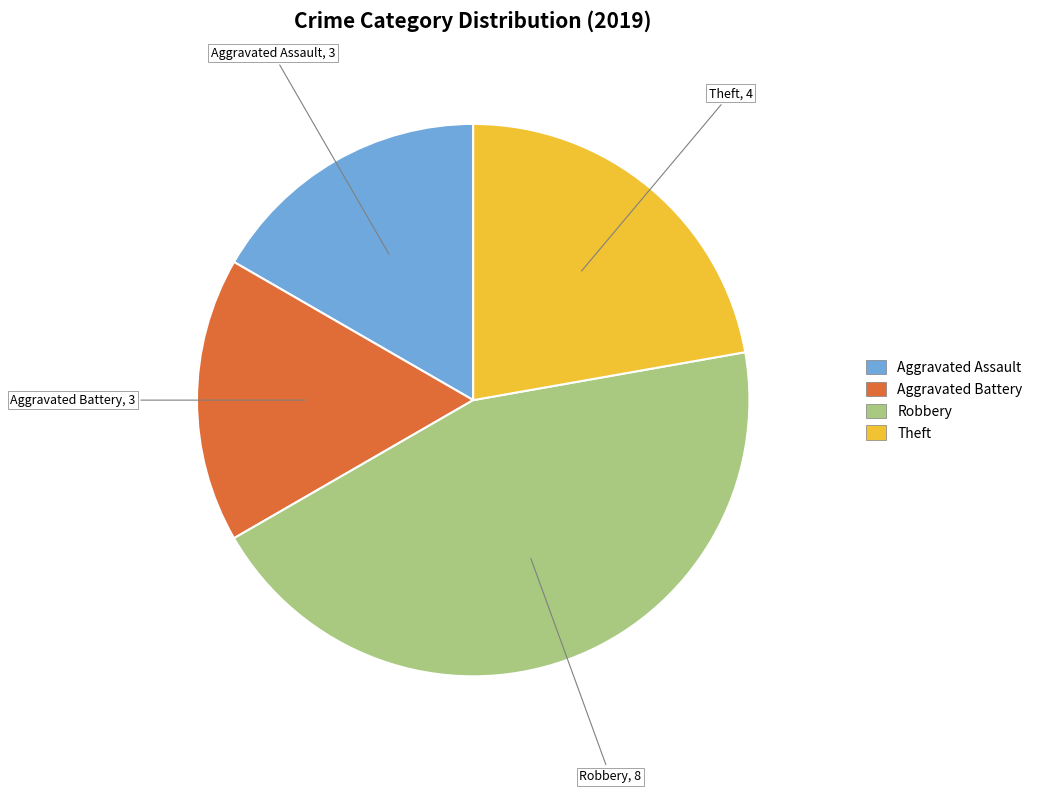

Do Aggravated Assault and Theft together represent more than half of the pie?

No